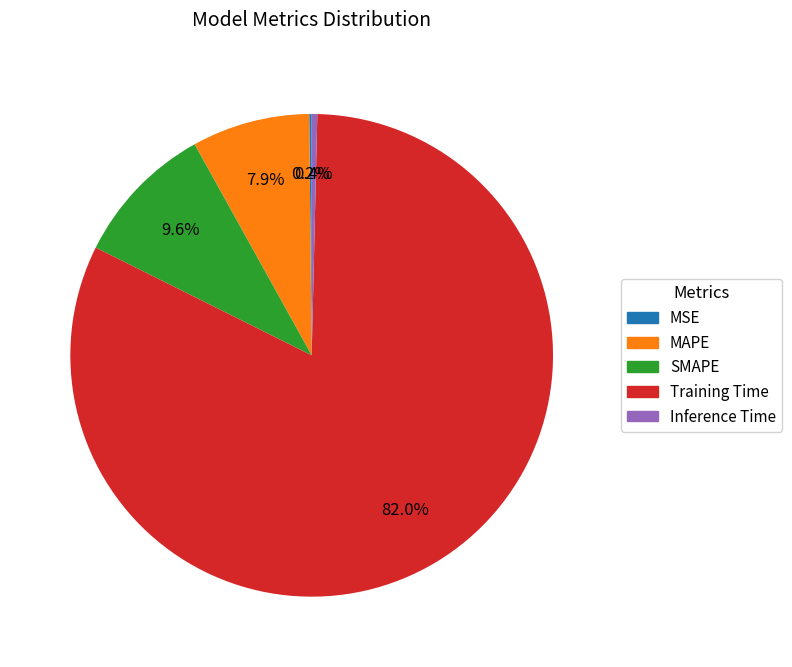

Which category has the biggest portion of the pie?

Training Time